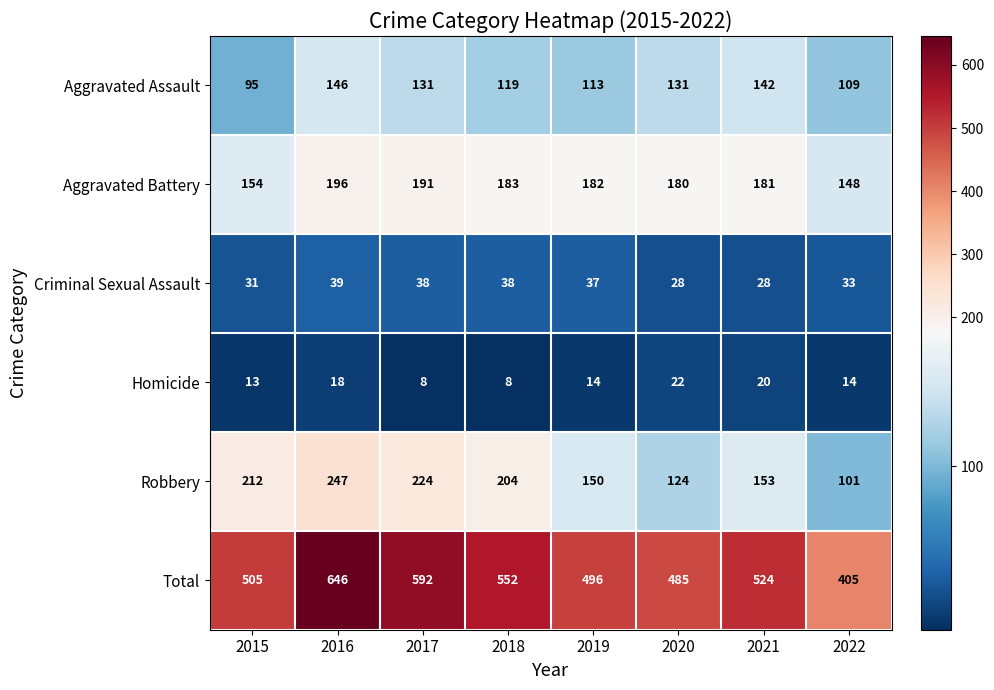

At which label is Total closest to 525?

2021